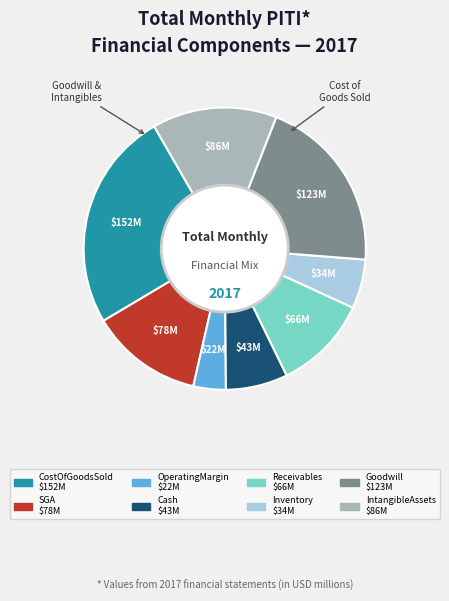

How many slices are in this pie chart?

8